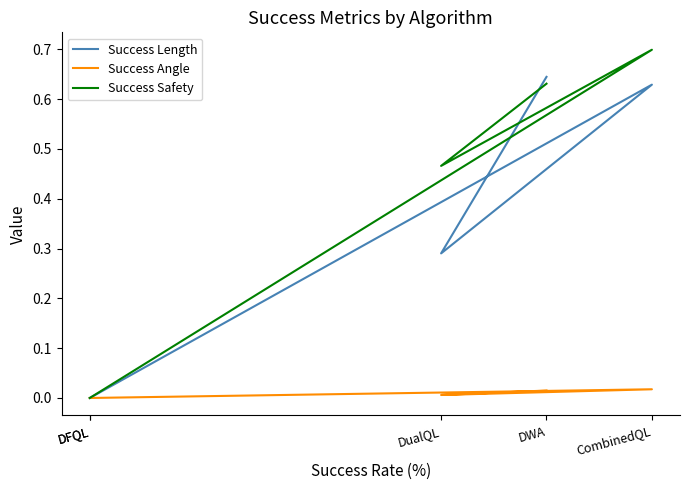

The value of Success Length at DualQL is 0.5. True or false?

False